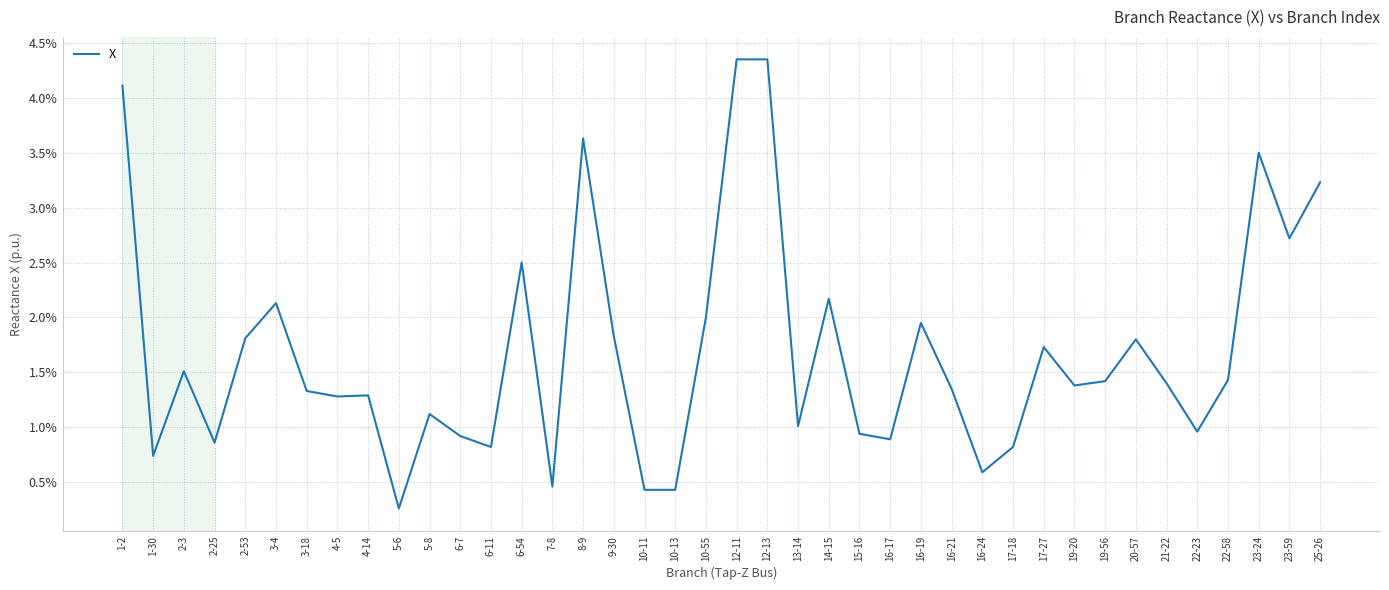

True or false: there are more than 0 points higher than both neighbors.

True